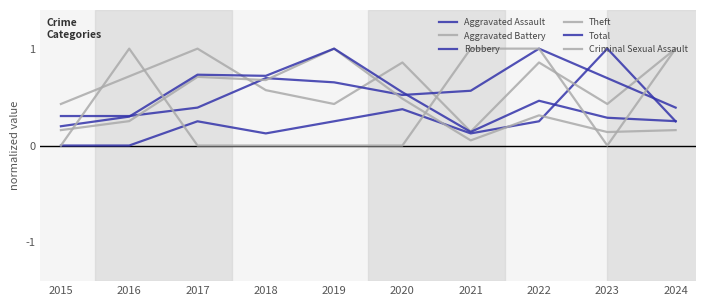

Reading right to left, extract all data points from this chart.

Aggravated Assault: 0.2	1.0	0.2	0.1	0.4	0.2	0.1	0.2	0.0	0.0
Aggravated Battery: 1.0	0.4	0.9	0.1	0.9	0.4	0.6	1.0	0.7	0.4
Robbery: 0.4	0.7	1.0	0.6	0.5	0.7	0.7	0.4	0.3	0.3
Theft: 0.2	0.1	0.3	0.1	0.5	1.0	0.7	0.7	0.3	0.2
Total: 0.3	0.3	0.5	0.1	0.5	1.0	0.7	0.7	0.3	0.2
Criminal Sexual Assault: 1.0	0.0	1.0	1.0	0.0	0.0	0.0	0.0	1.0	0.0